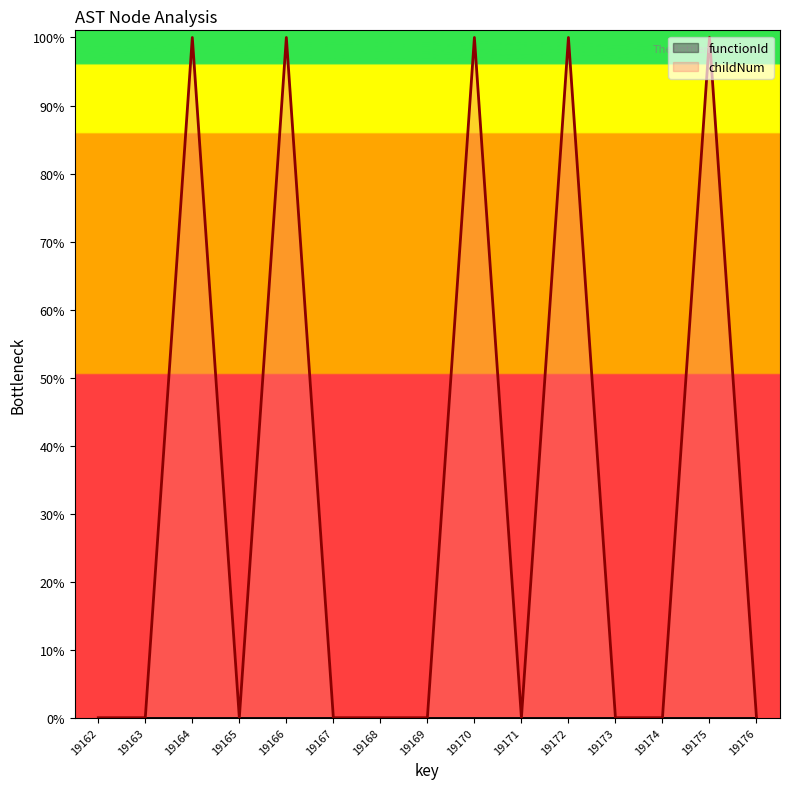

Reading left to right, list all the values displayed in this chart.

19162=0.0	19163=0.0	19164=19000.0	19165=0.0	19166=19000.0	19167=0.0	19168=0.0	19169=0.0	19170=19000.0	19171=0.0	19172=19000.0	19173=0.0	19174=0.0	19175=19000.0	19176=0.0